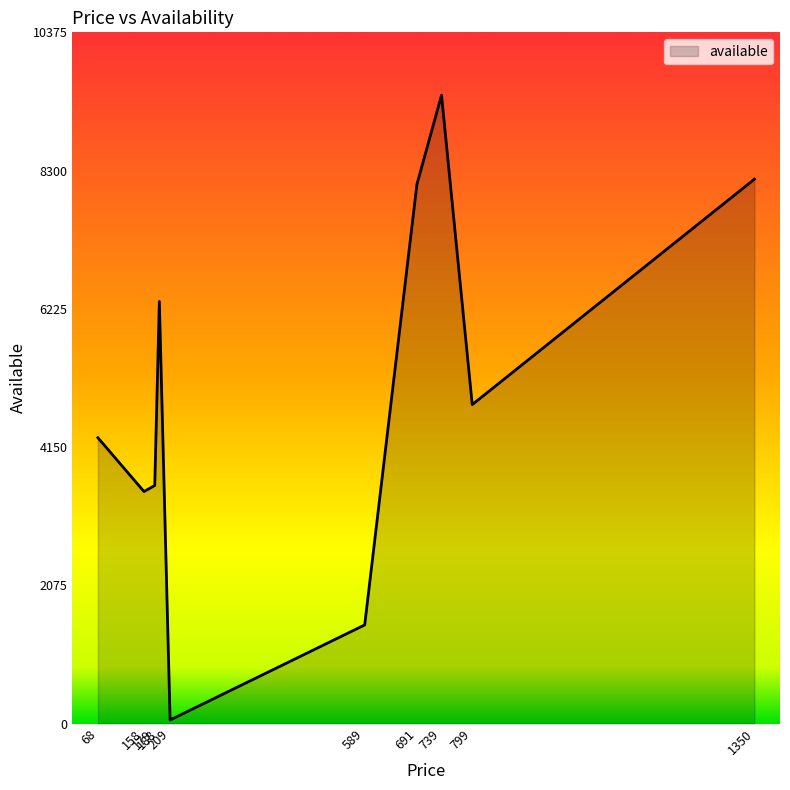

The chart shows a value of 11282 at 188. True or false?

False